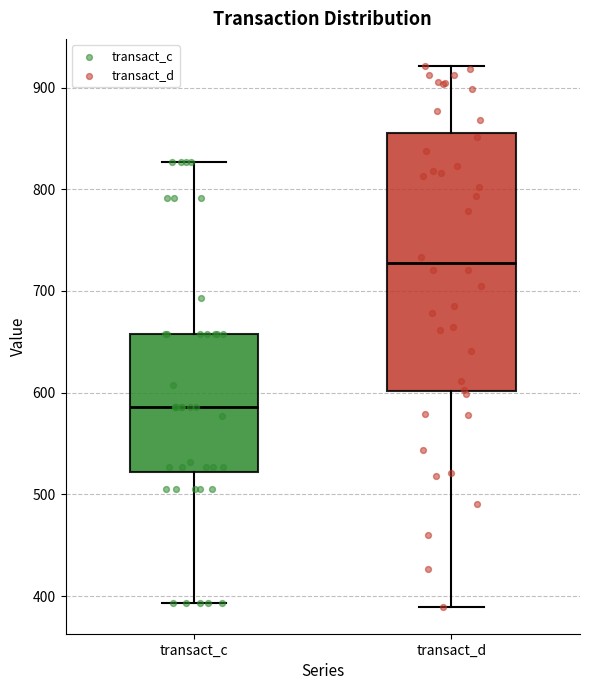

Where is the lower edge of the box for transact_c on the y-axis? The values are not printed on the chart, so give them approximately, as read against the axis.

520